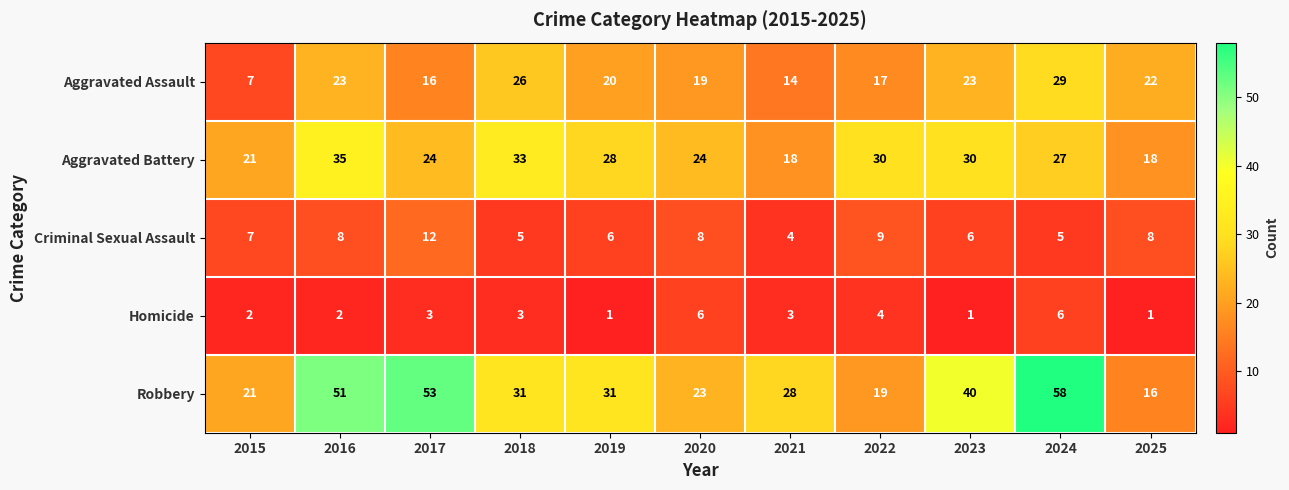

At which category does the chart reach its peak across all series?

2024